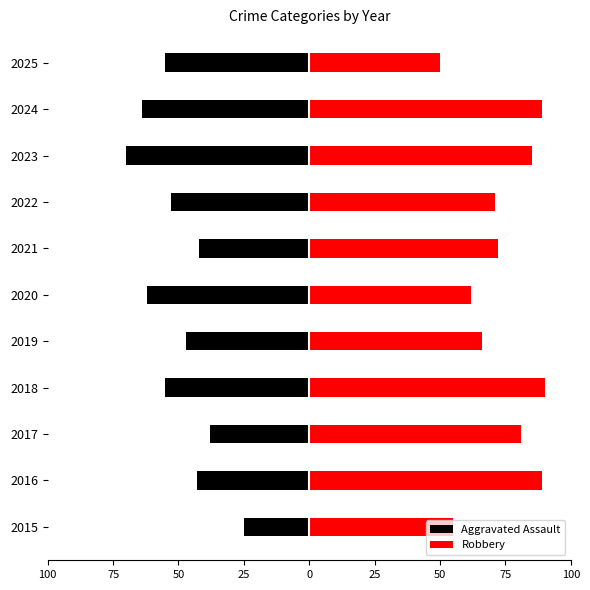

Is the value of Aggravated Assault at 2016 greater than the value of Robbery at 2022?

No